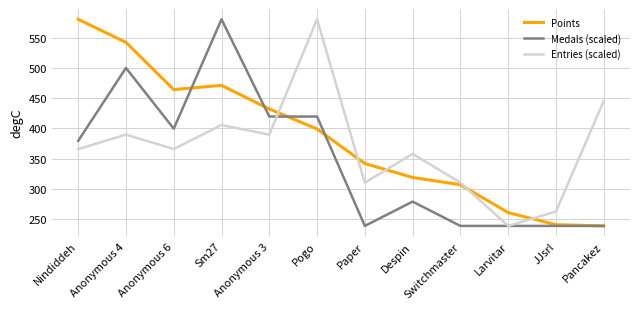

What is the total value across all series at Paper?

891.4